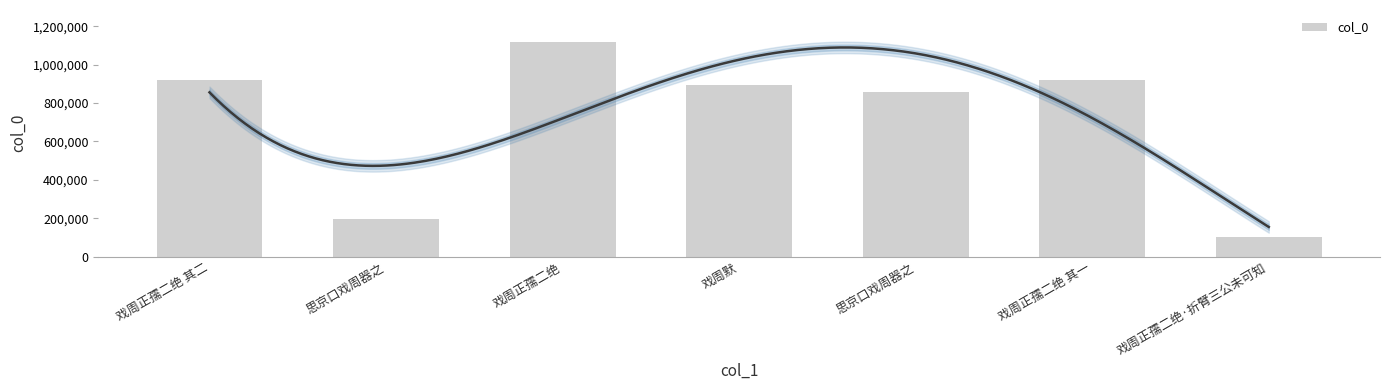

List the labels in order of value, largest first.

戏周正孺二绝, 戏周正孺二绝 其二, 戏周正孺二绝 其一, 戏周默, 思京口戏周器之, 思京口戏周器之, 戏周正孺二绝·折臂三公未可知